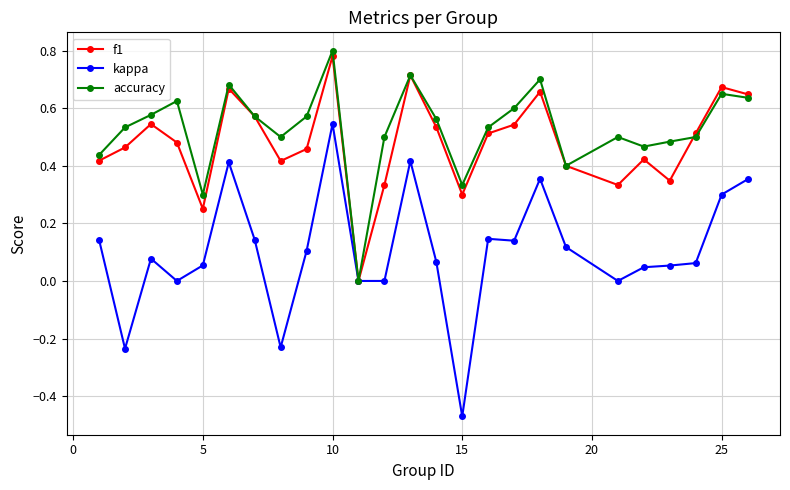

Rank the series by their maximum value, from highest to lowest.

accuracy, f1, kappa